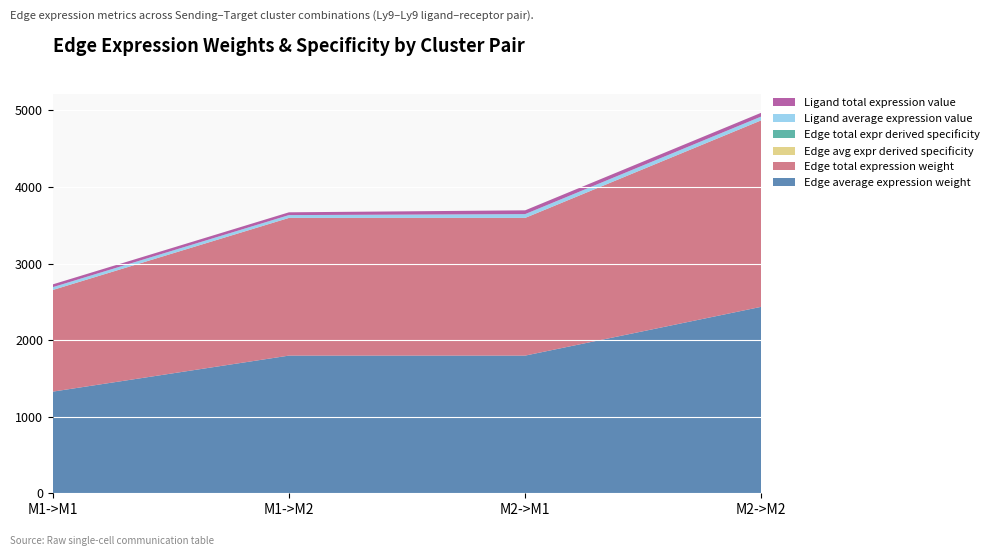

Reading left to right, what are all the values shown in this chart?

Edge average expression weight: 1327.6	1798.2	1798.2	2435.7
Edge total expression weight: 1327.6	1798.2	1798.2	2435.7
Edge avg expr derived specificity: 0.2	0.2	0.2	0.3
Edge total expr derived specificity: 0.2	0.2	0.2	0.3
Ligand average expression value: 36.4	36.4	49.4	49.4
Ligand total expression value: 36.4	36.4	49.4	49.4